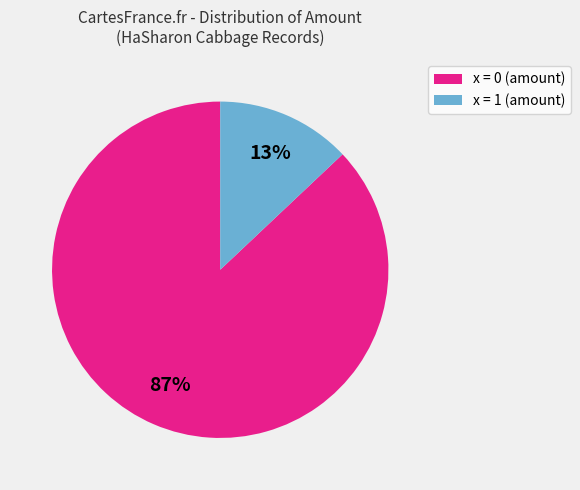

To the nearest percent, what is the difference between the largest and smallest slice percentages?

74%